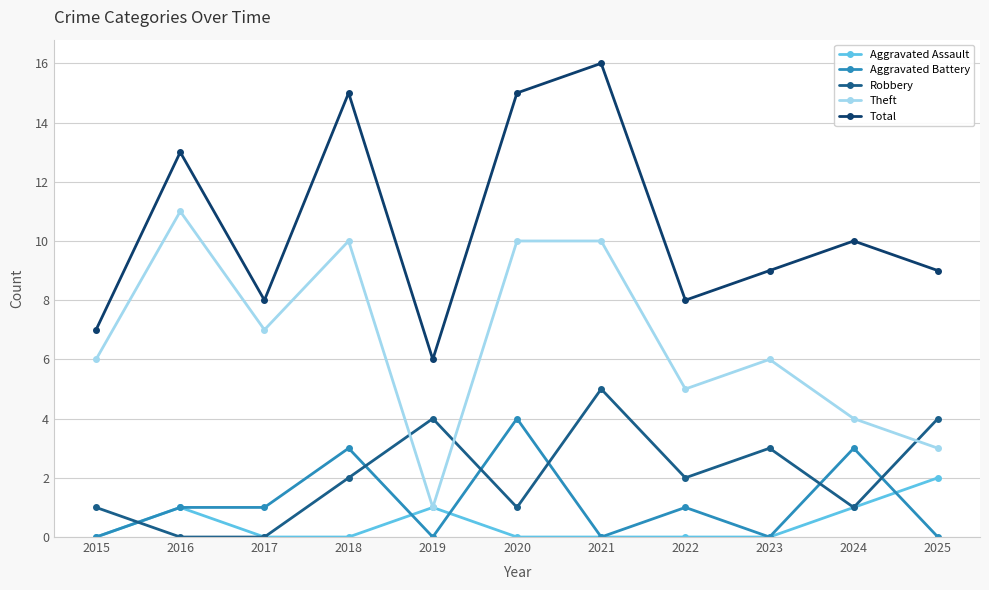

How many data points in Robbery are less than 2?

5